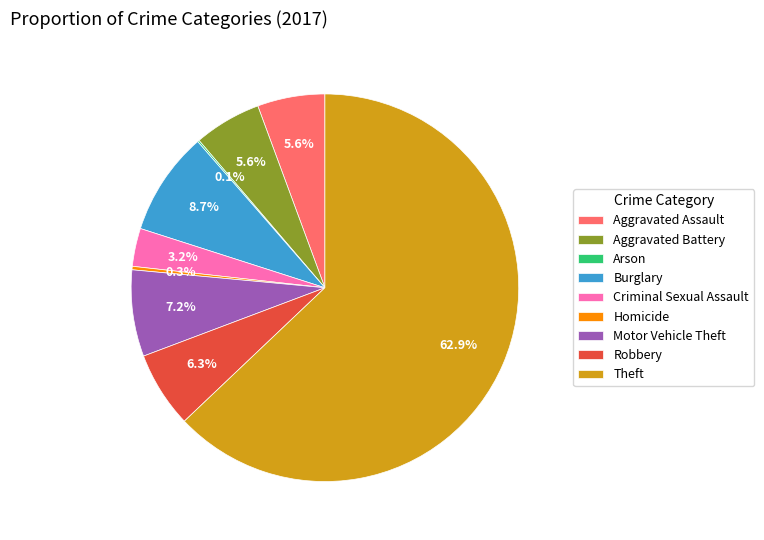

What percentage is the Criminal Sexual Assault slice, to the nearest percent?

3%